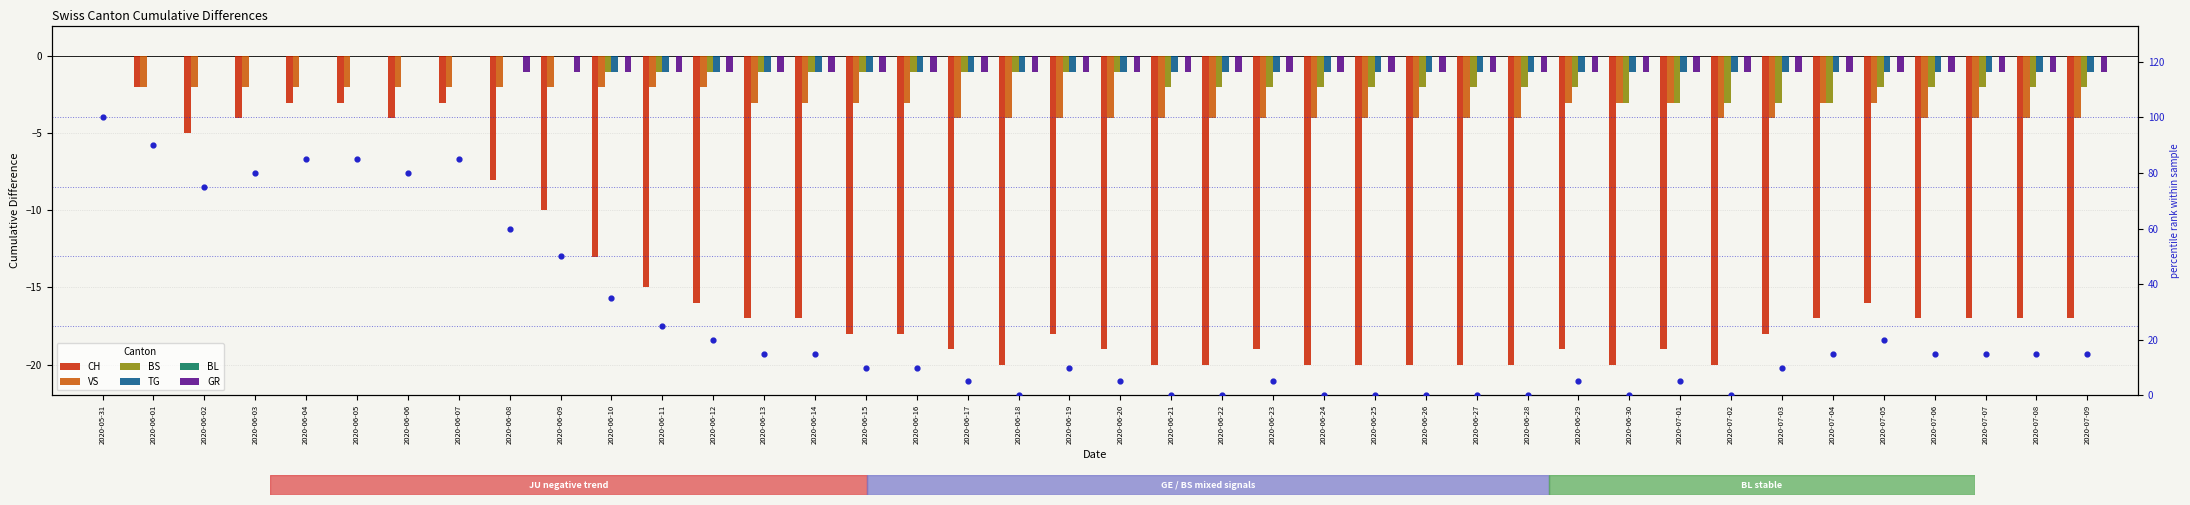

Which series has the largest total across all categories?

TG